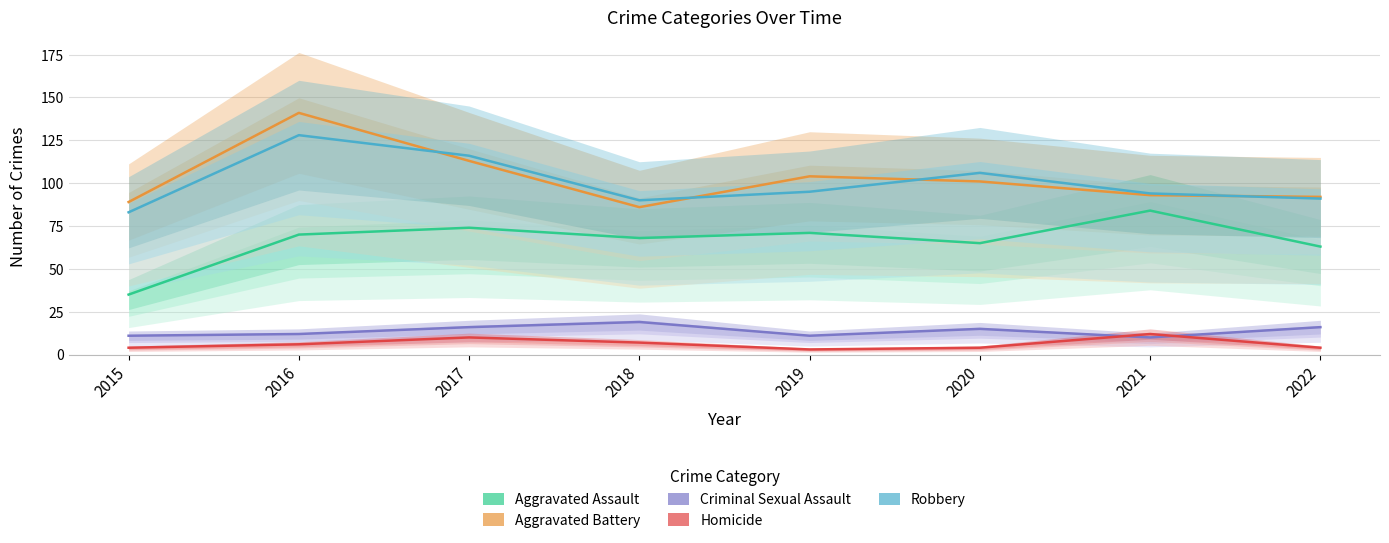

Which series has the widest spread of values?

Aggravated Battery